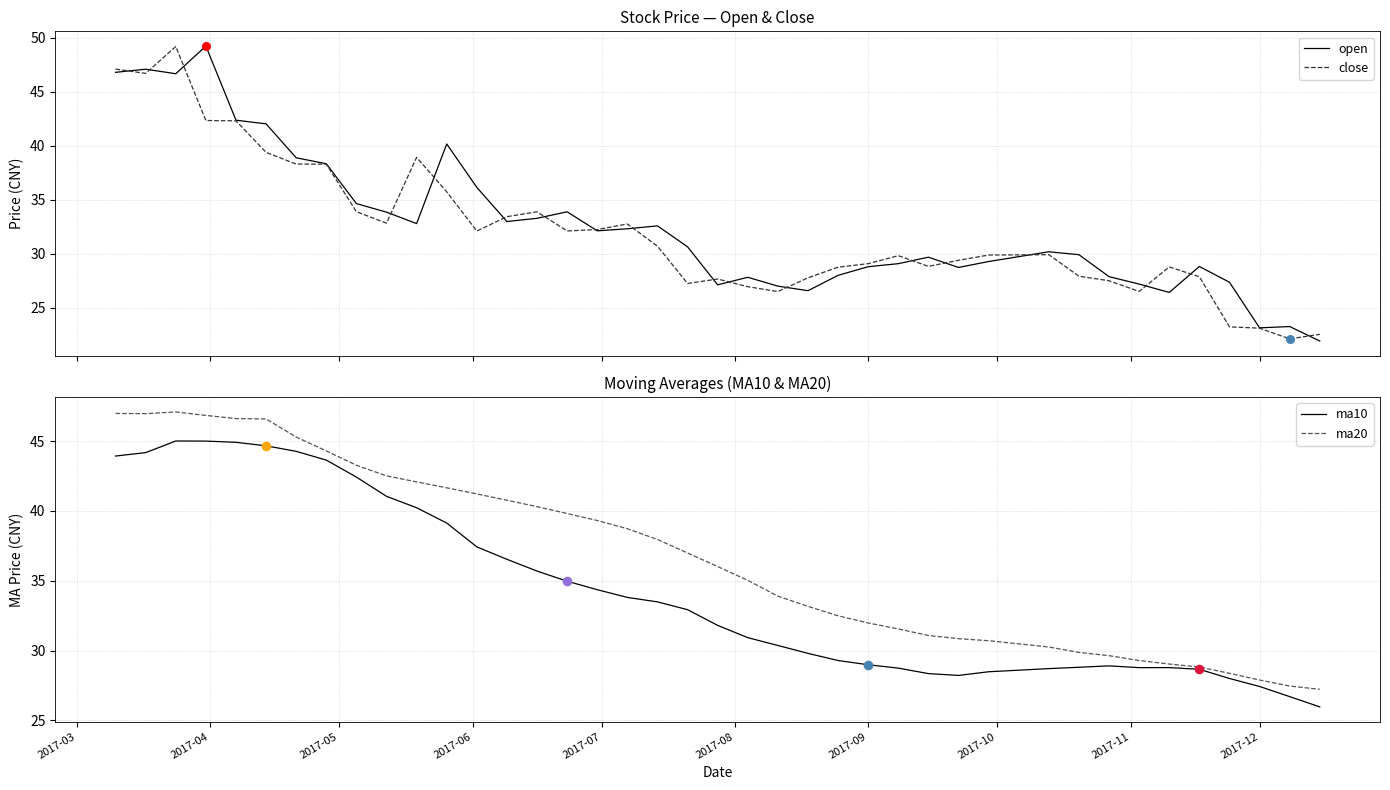

Is the value of open at 23 greater than the value of ma10 at 19?

No